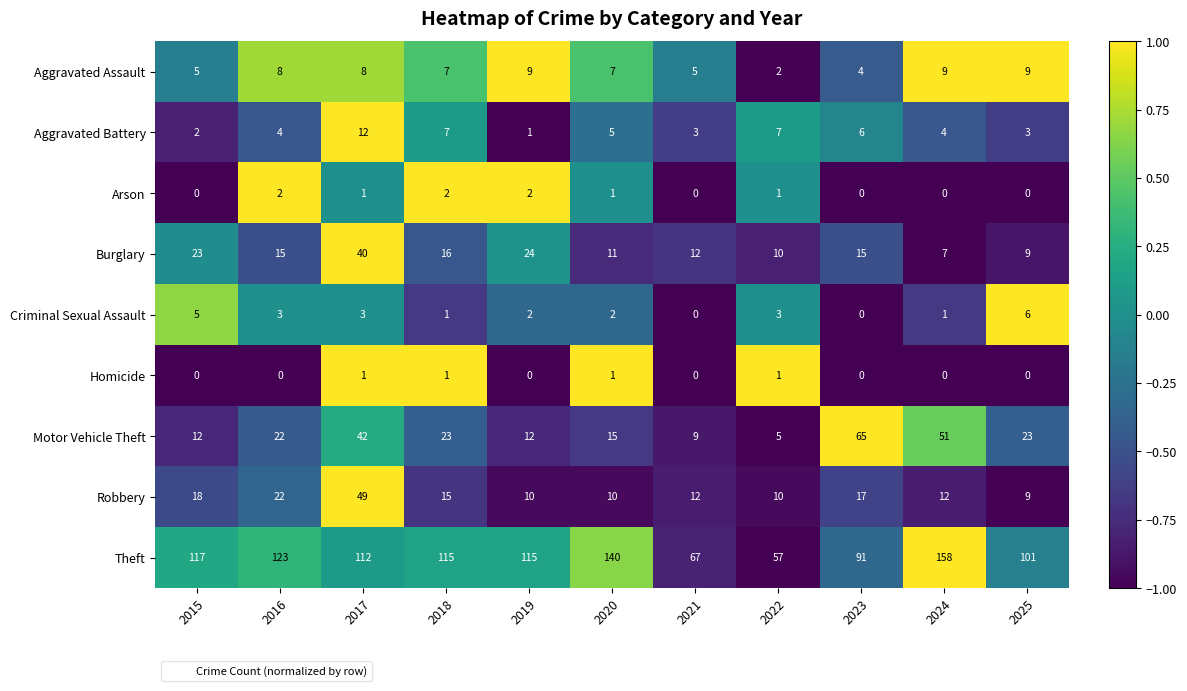

What is the approximate value of Criminal Sexual Assault at 2016?

3